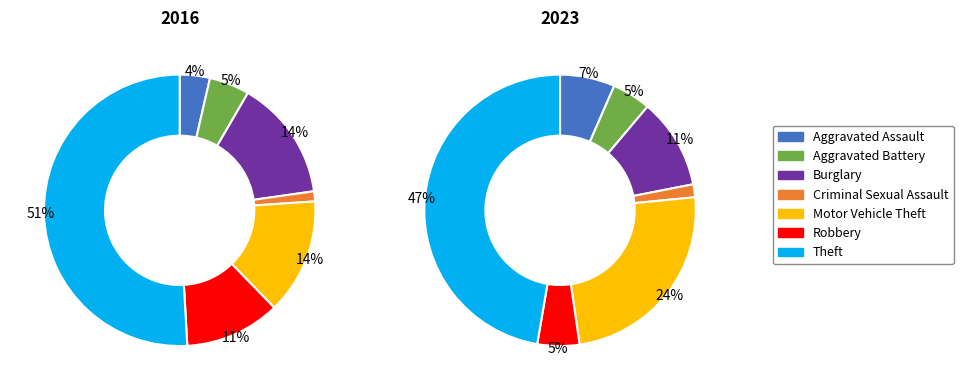

Which category has the smallest portion of the pie?

Criminal Sexual Assault